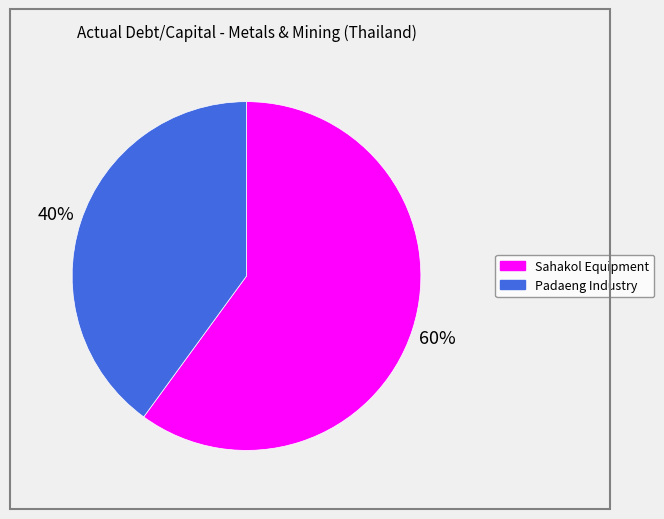

What percentage is the Sahakol Equipment slice, to the nearest percent?

60%